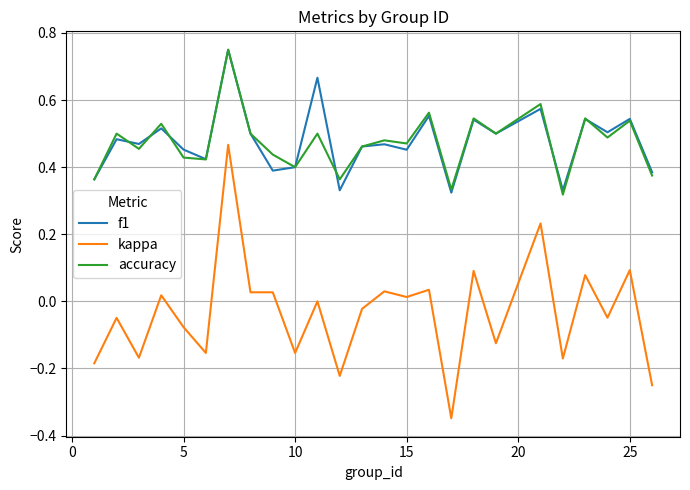

How many lines are shown in the chart?

3